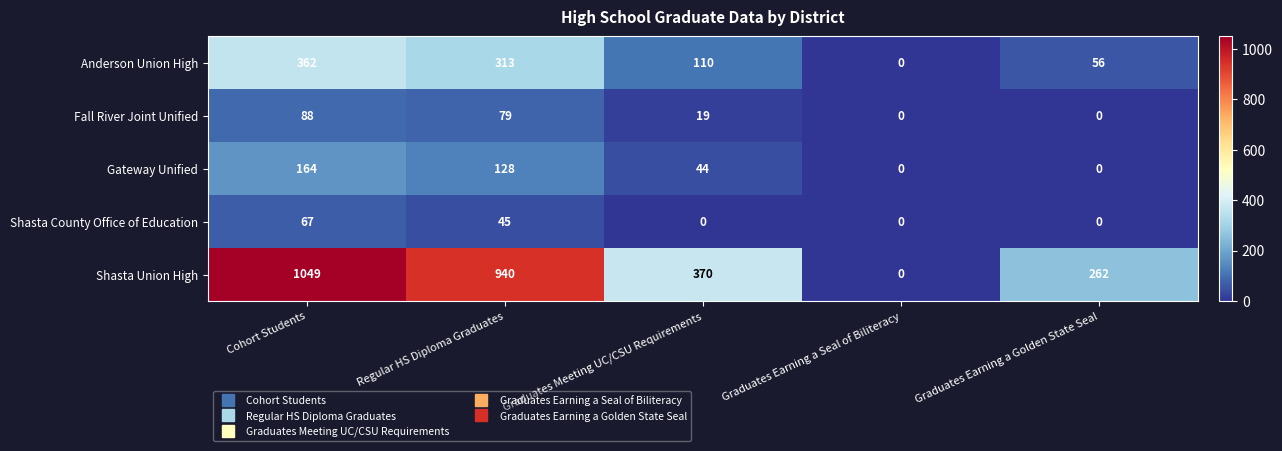

At which label does Gateway Unified first exceed 44?

Cohort Students